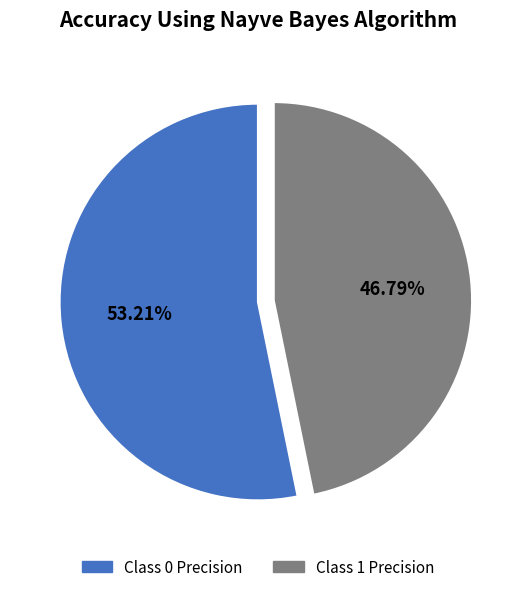

What is the smallest slice in the pie chart?

Class 1 Precision